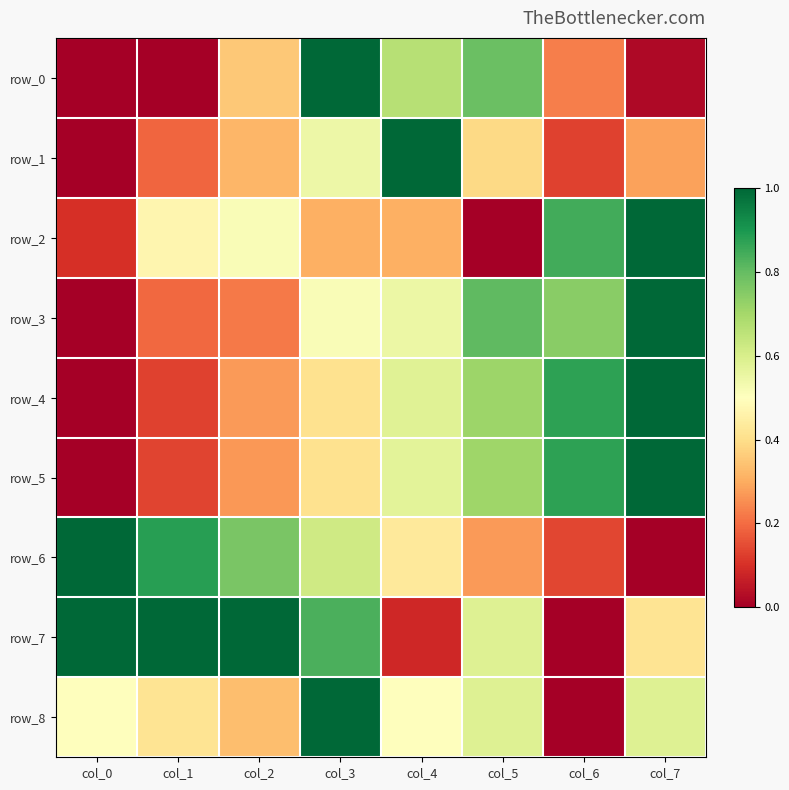

Read the row_0 value at col_3.

1.0